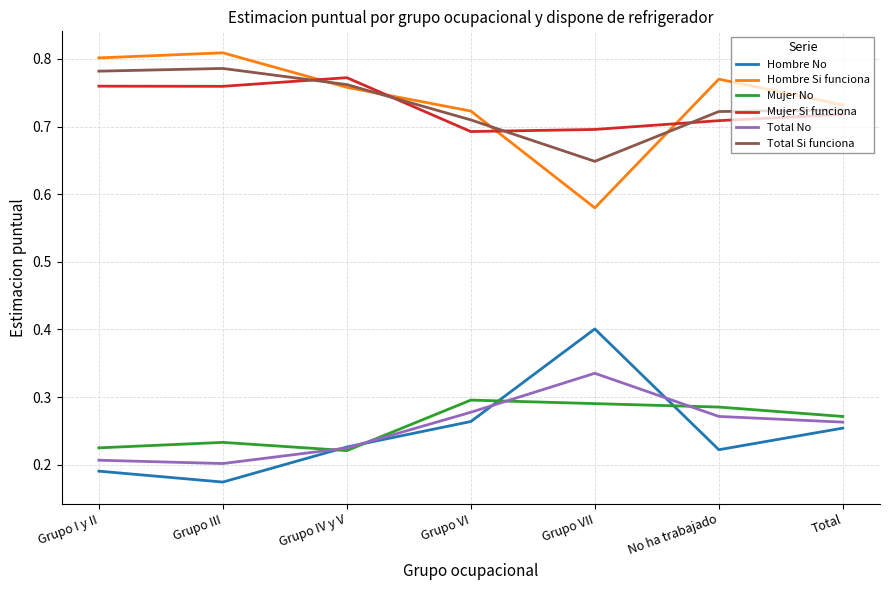

What is the sum of all Mujer Si funciona values?

5.1